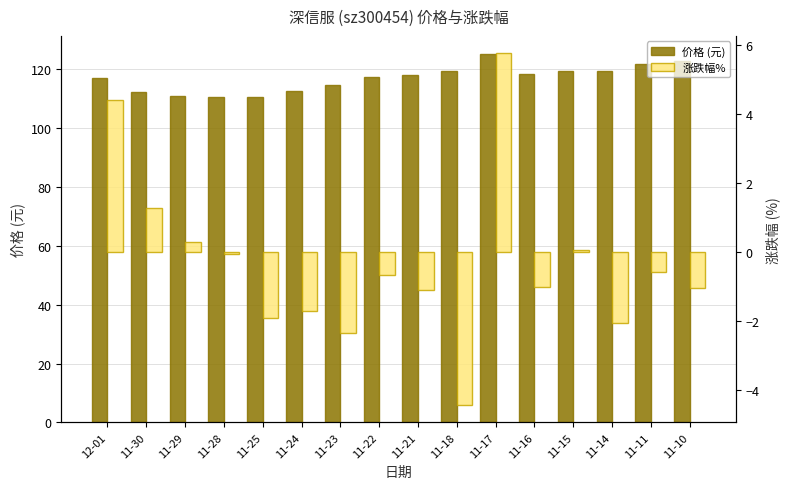

At how many categories does at least one series exceed 57?

16